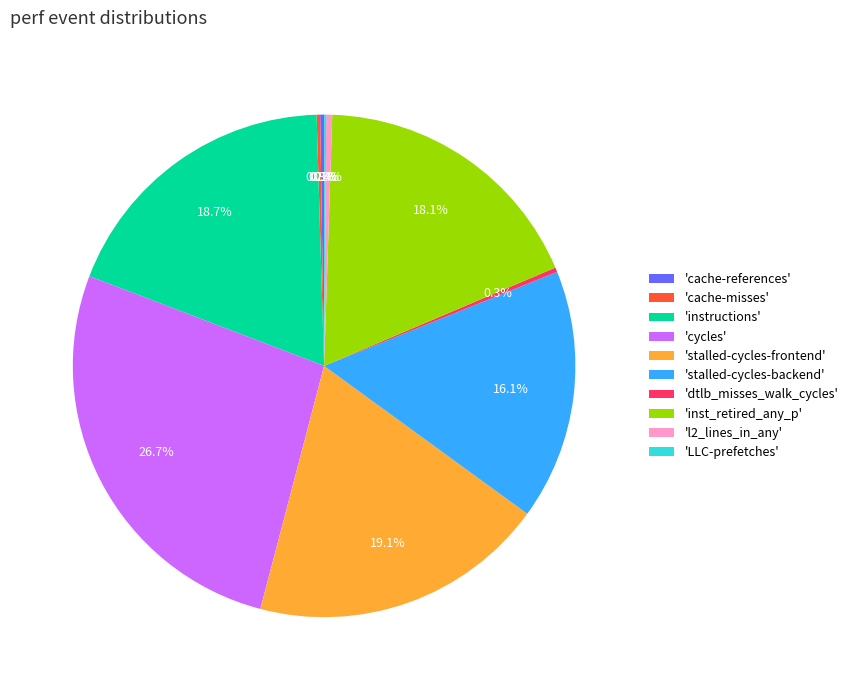

Is there any slice that represents more than half of the pie?

No